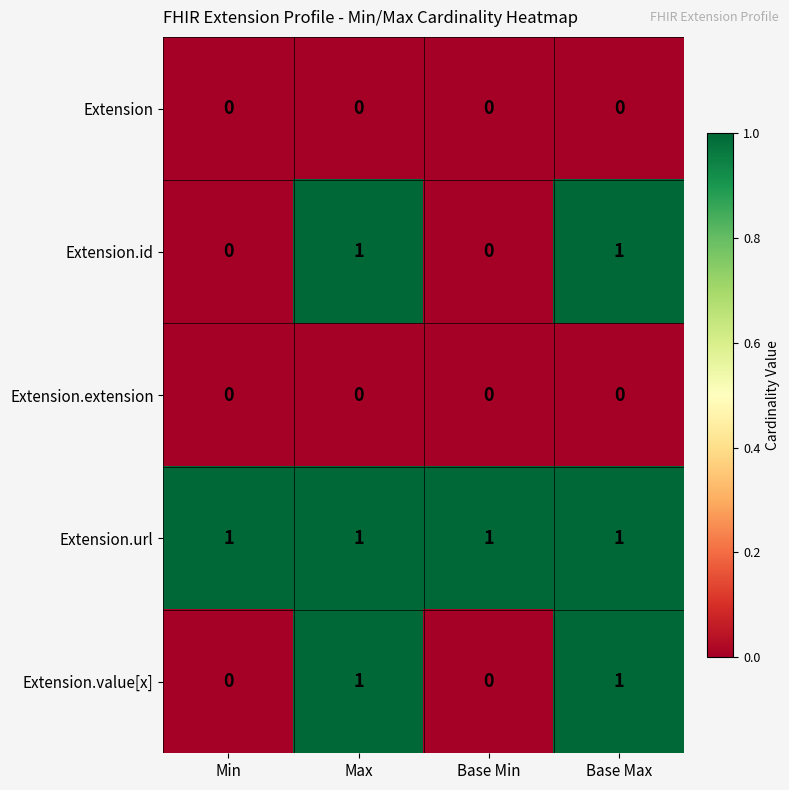

At how many categories does at least one series exceed 0?

4